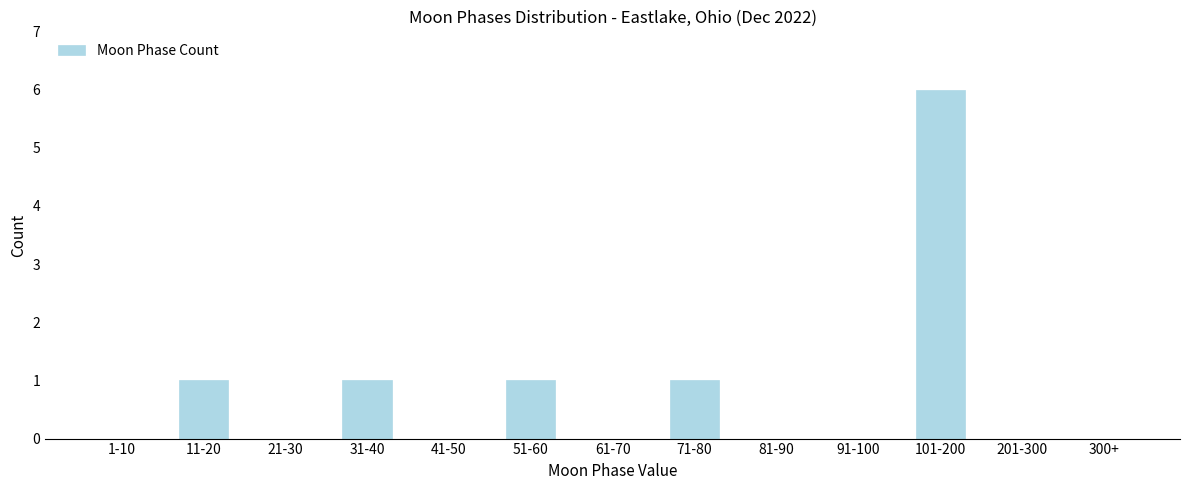

Reading right to left, extract all data points from this chart.

300+=0	201-300=0	101-200=6	91-100=0	81-90=0	71-80=1	61-70=0	51-60=1	41-50=0	31-40=1	21-30=0	11-20=1	1-10=0